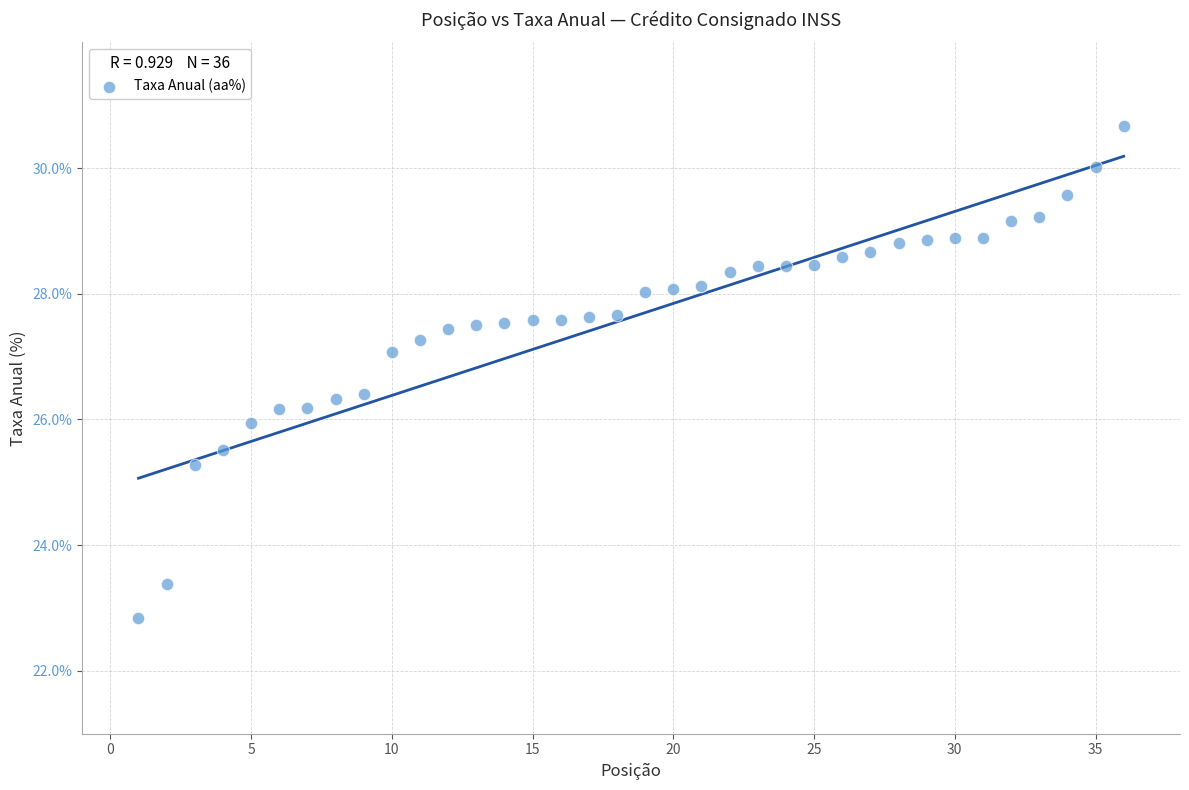

What is the range of Y values (max minus min)?

7.8